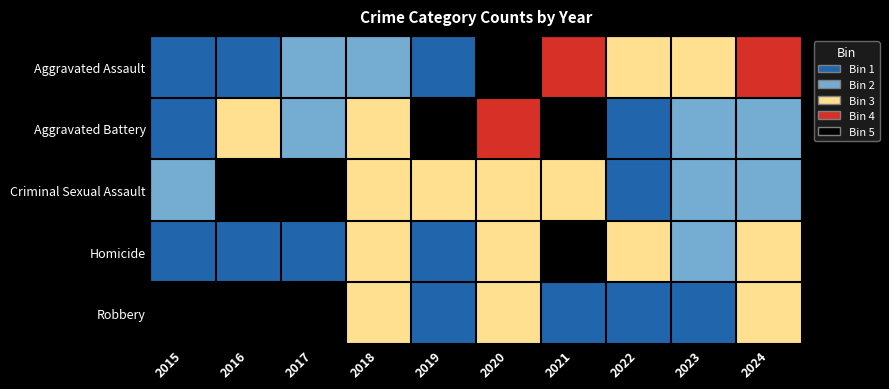

How many data points does each series have?

10